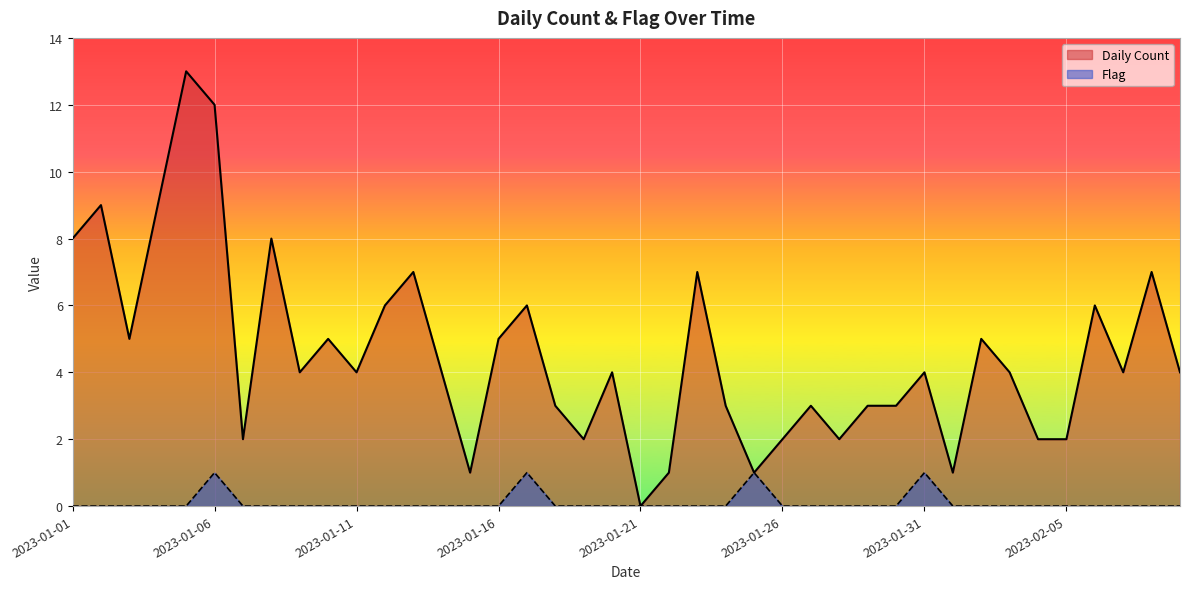

What position from the left is 2023-01-30?

30